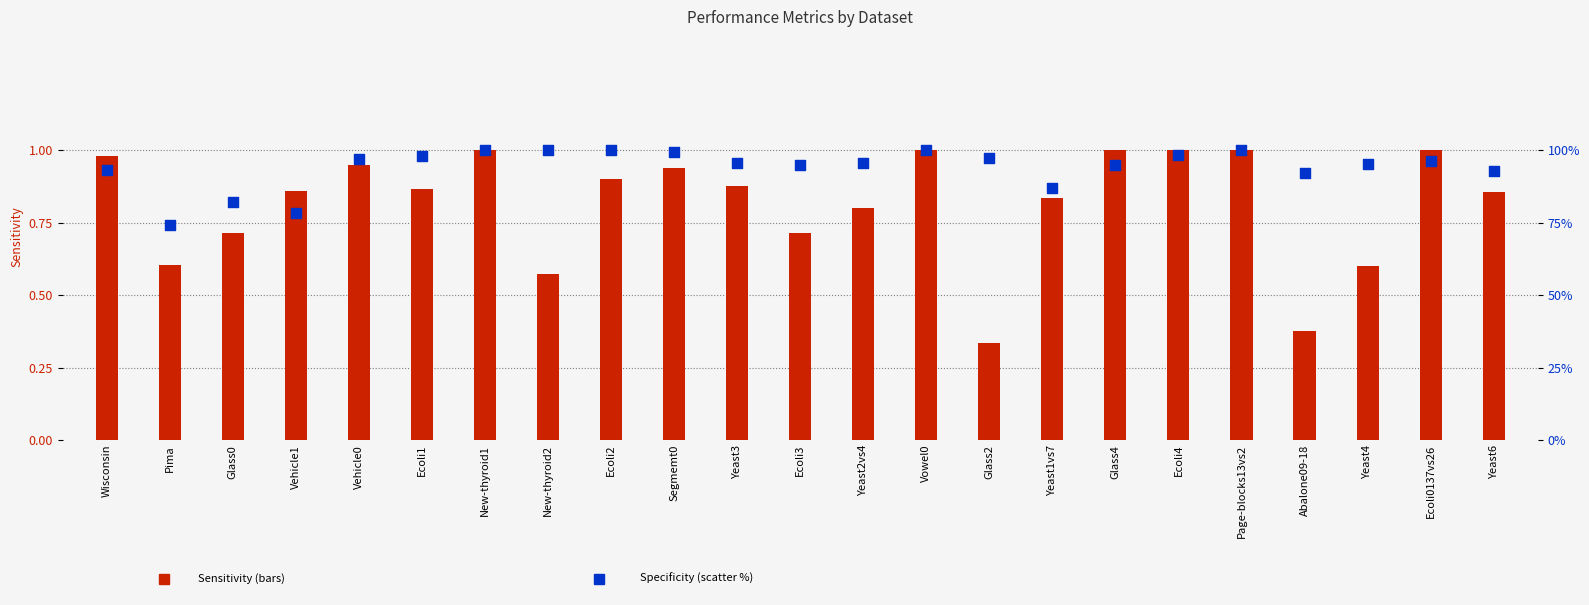

Which series reaches the maximum Y coordinate?

Sensitivity